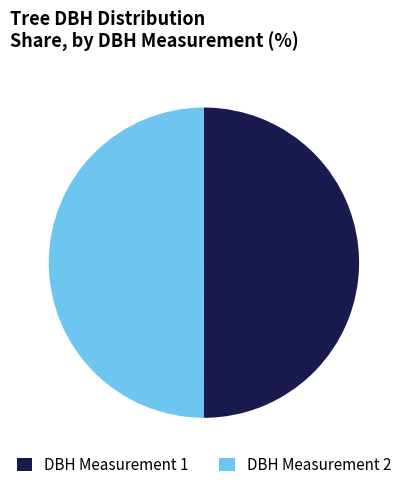

Is the sum of DBH Measurement 2 and DBH Measurement 1 greater than half?

Yes